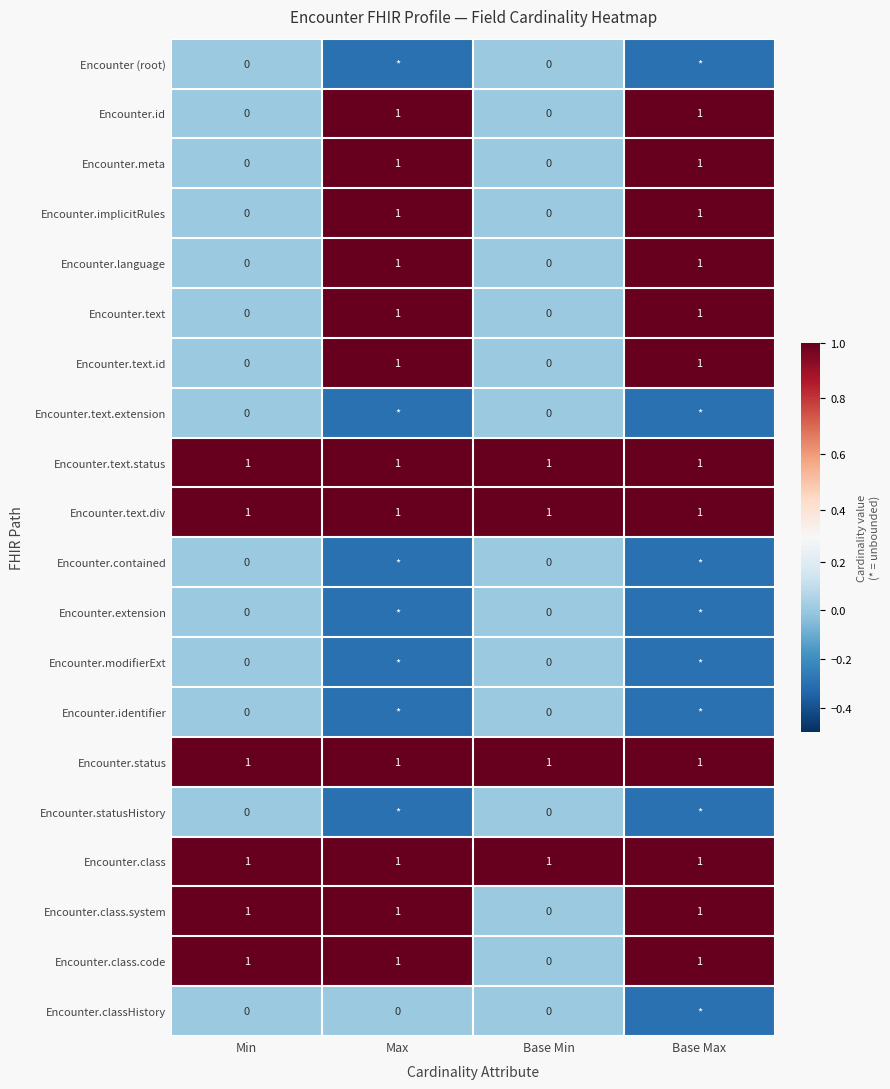

How many distinct data groups are displayed?

20